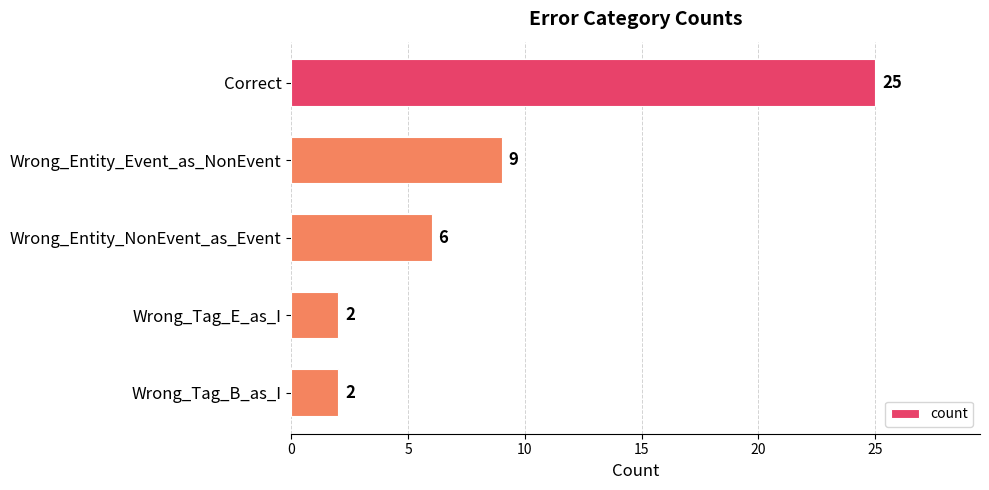

What position from the top is Correct?

1